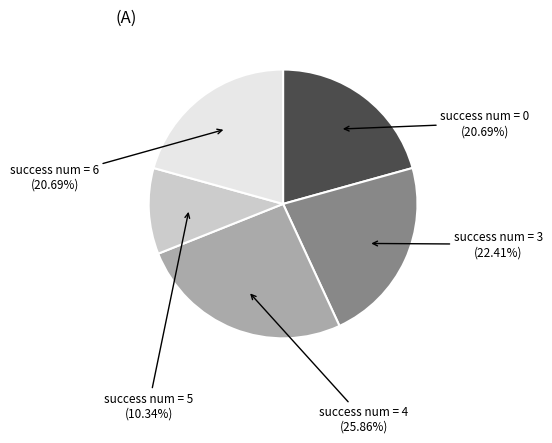

Which has a higher value, success num = 0 or success num = 3?

success num = 3